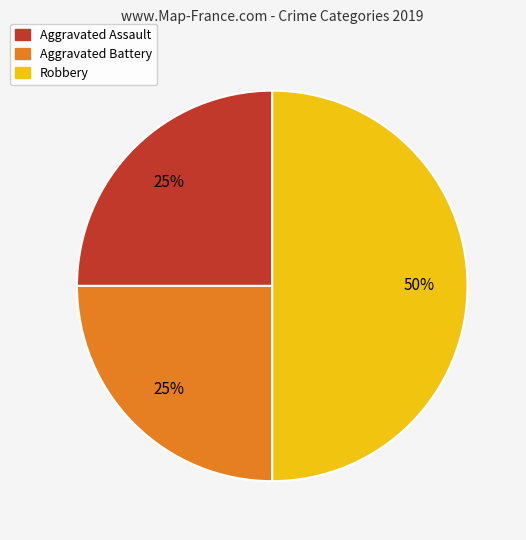

Is Aggravated Assault the majority of the pie?

No